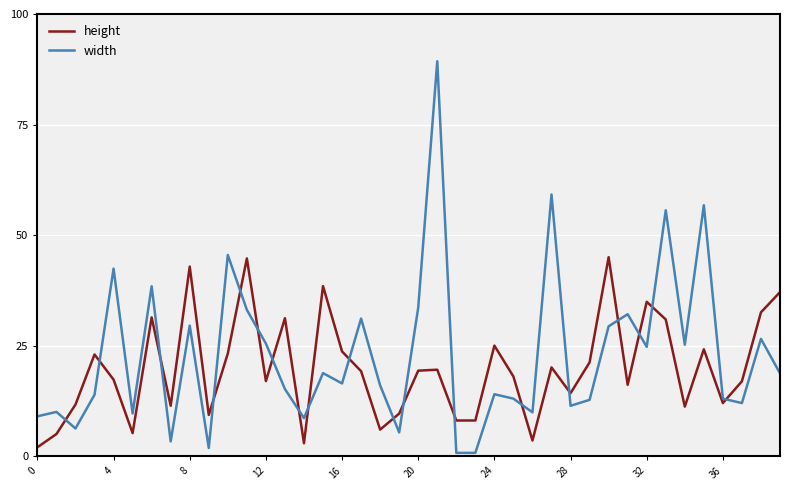

What is the difference between the maximum and minimum values in the height series?

43.0